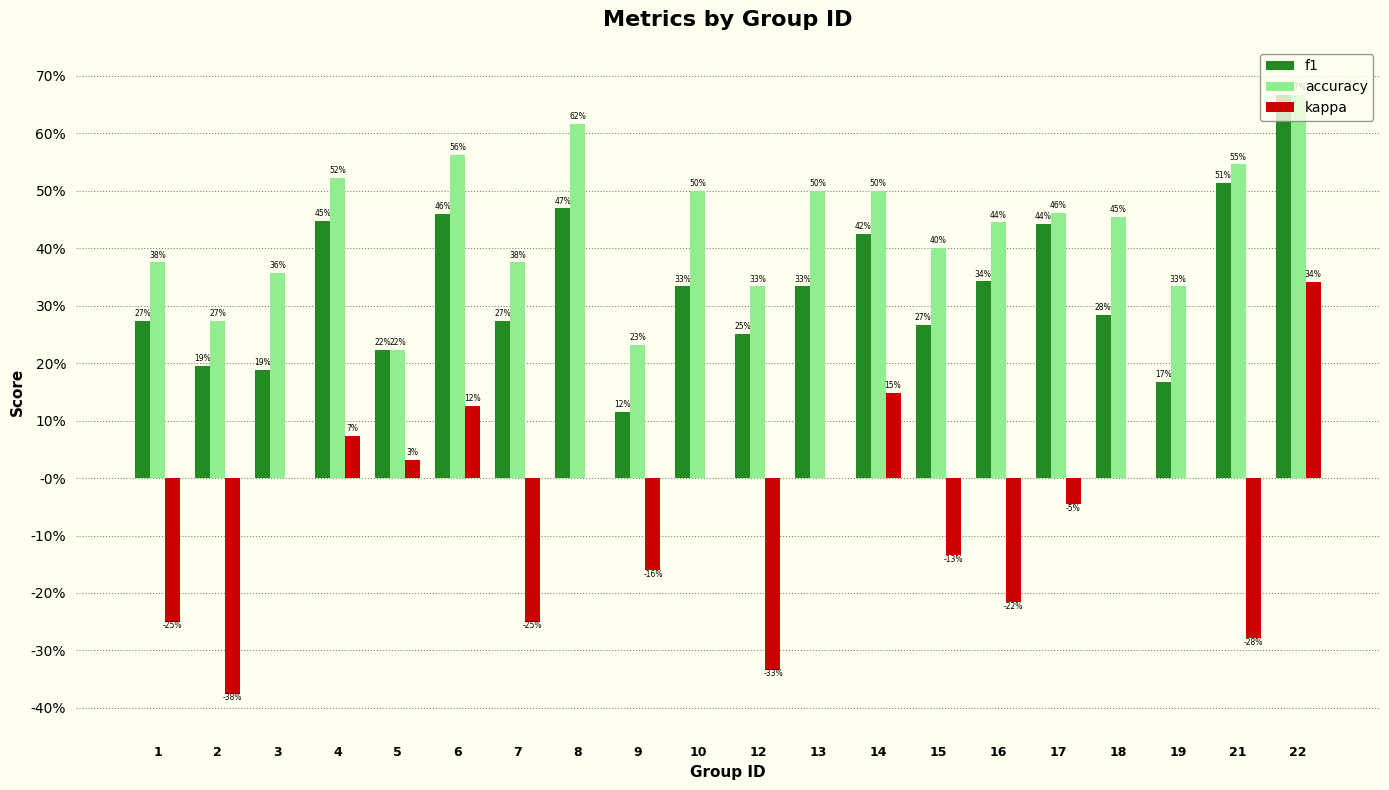

What are all the series names shown in the legend?

f1, accuracy, kappa